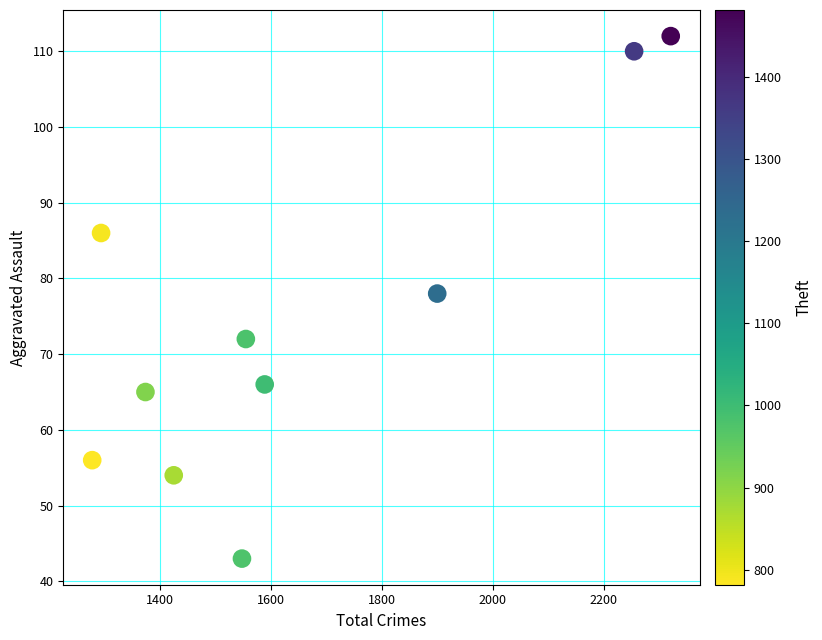

What Y value in the scatter plot is closest to 77?

78